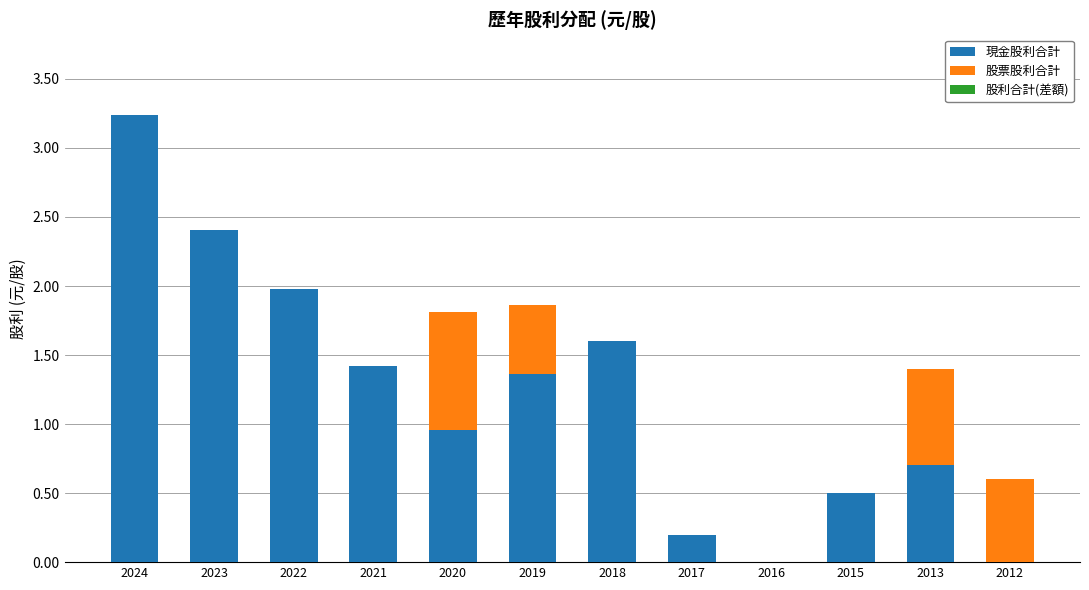

What is the sum of all 現金股利合計 values?

14.4